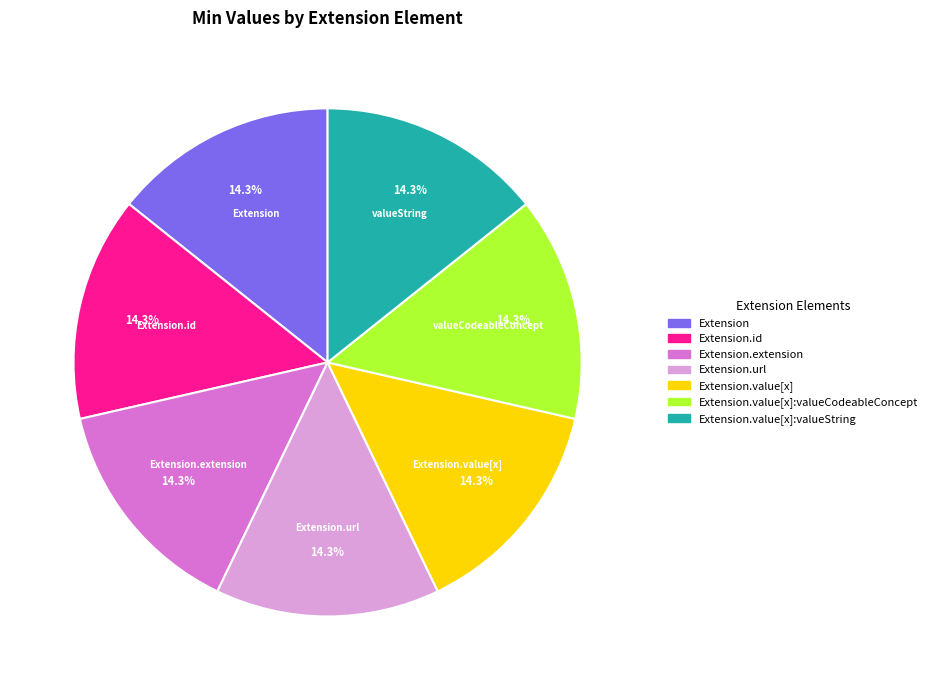

Is there a majority slice in this chart?

No